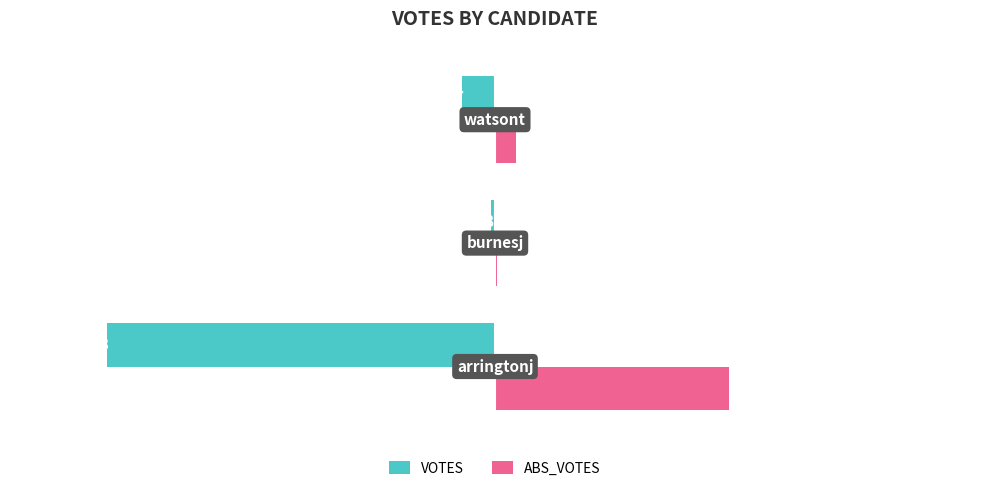

Which series has the largest total across all categories?

ABS_VOTES